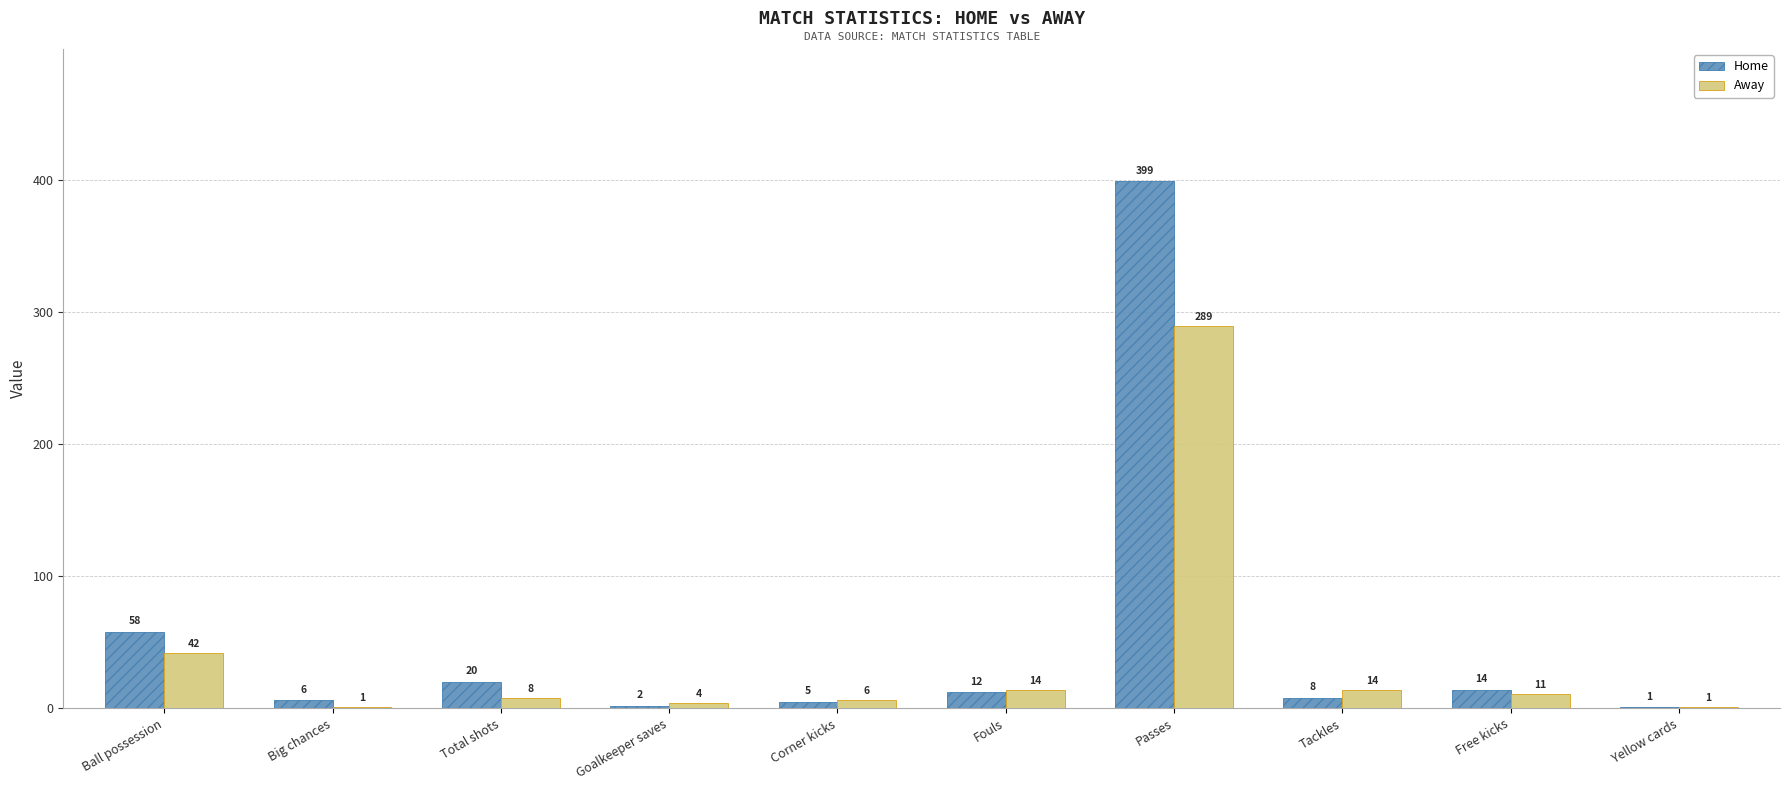

At which label is Away closest to 145?

Ball possession